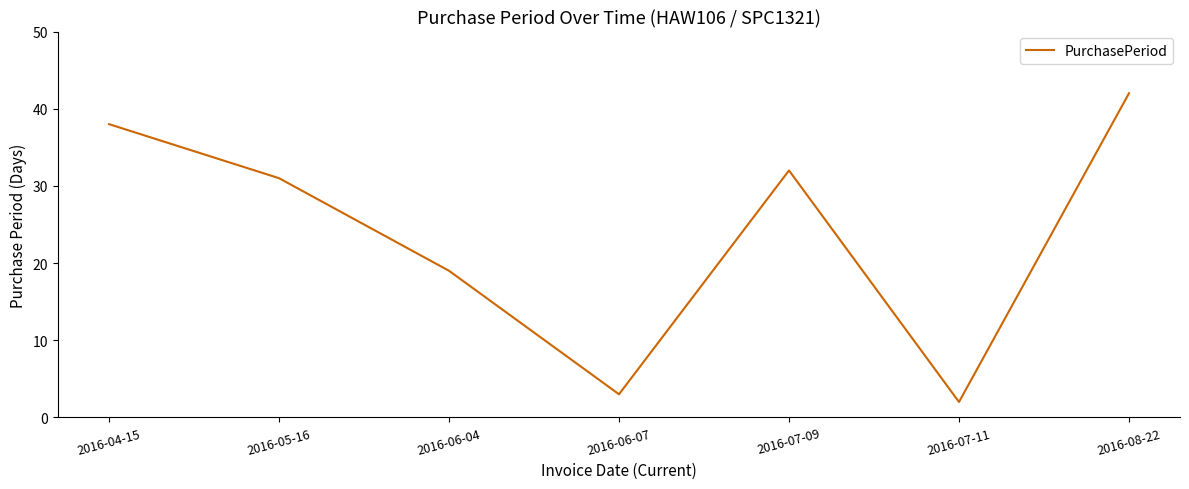

The chart shows a value of 14 at 2016-07-09. True or false?

False